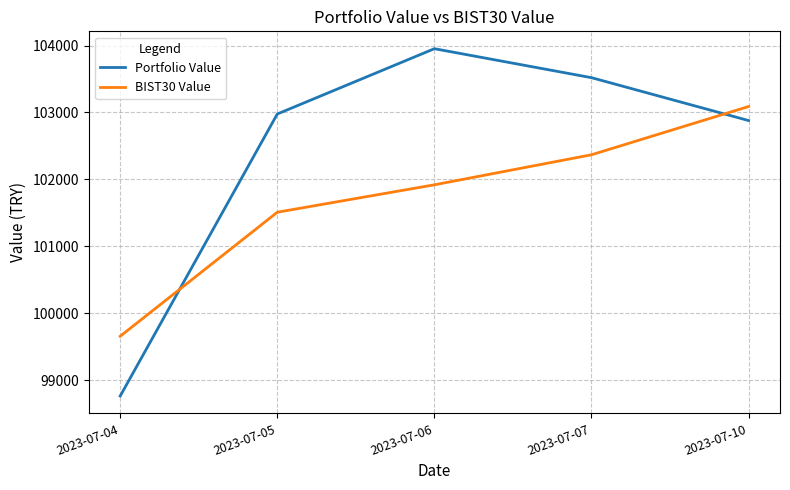

What is the total value across all series at 2023-07-07?

205886.8